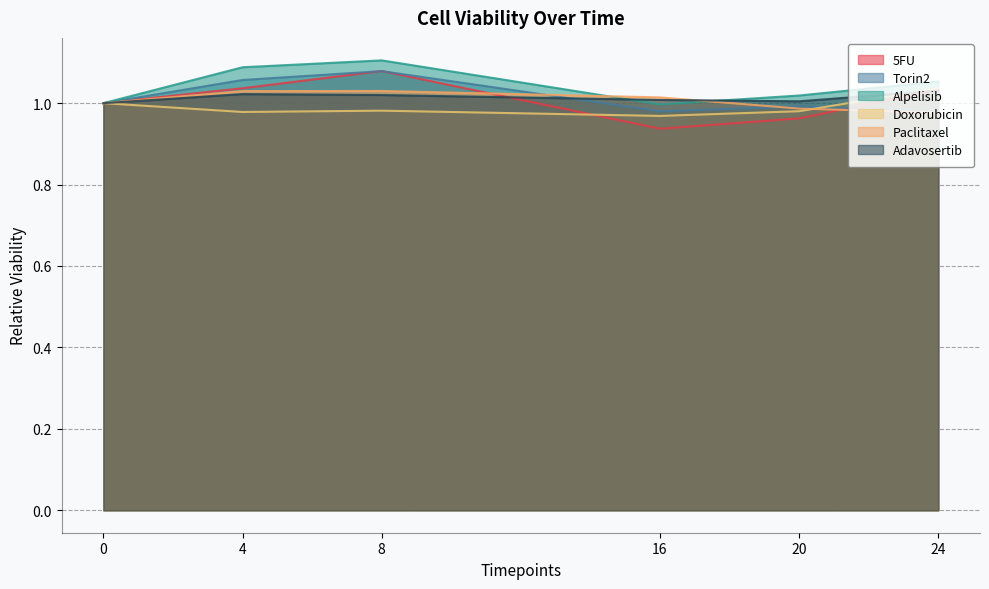

Which series has the widest spread of values?

5FU